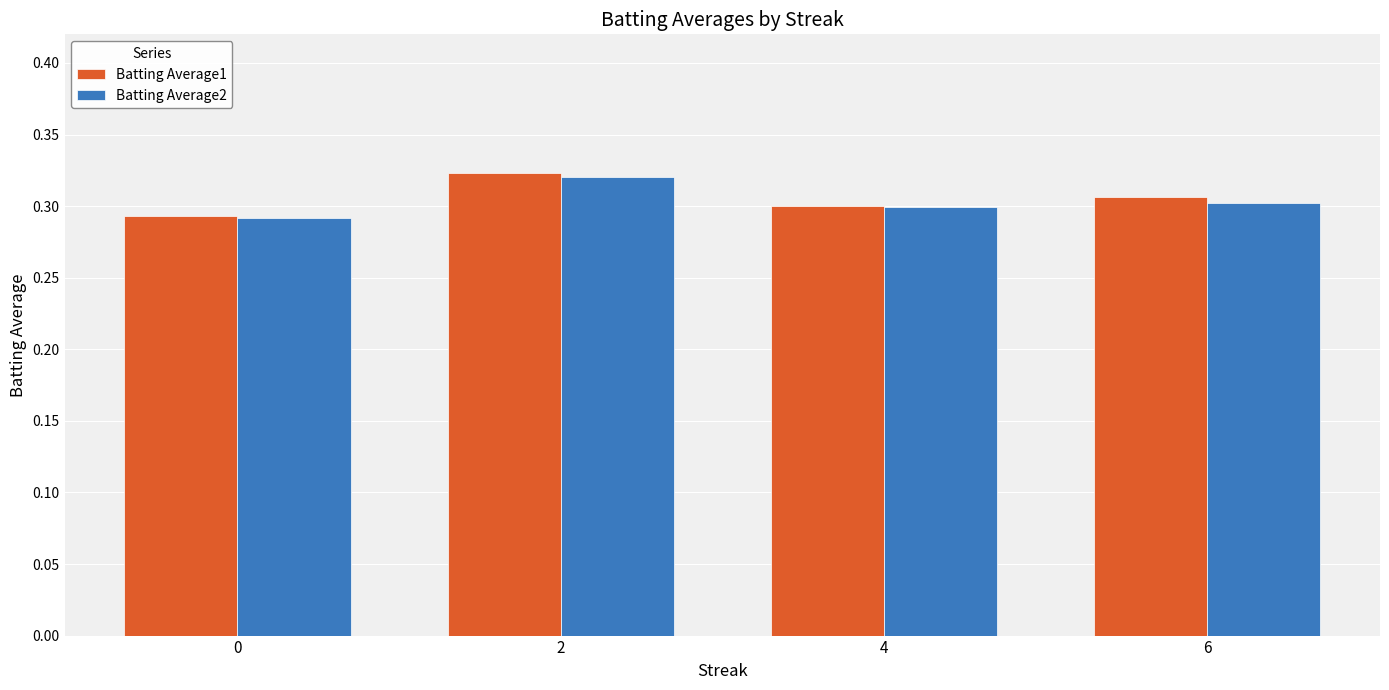

What is the total value across all series at 2?

0.6